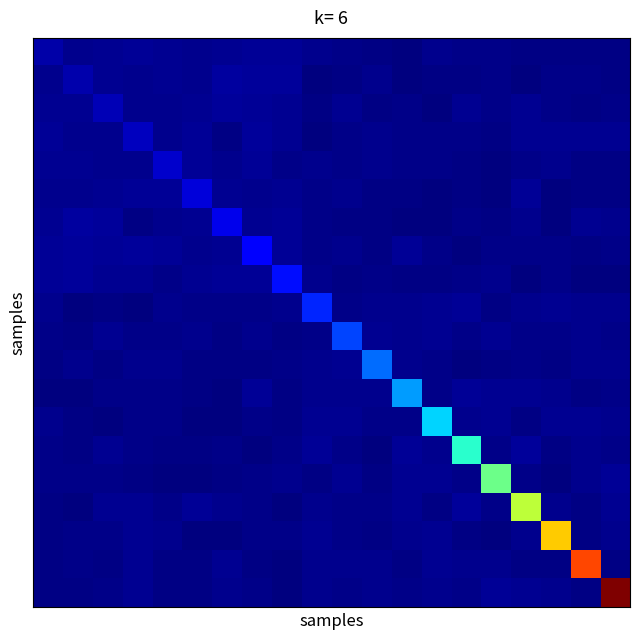

Reading right to left, what are all the values shown in this chart?

row_0: 19=0.3	18=0.4	17=0.4	16=0.4	15=0.5	14=0.5	13=0.6	12=0.2	11=0.3	10=0.6	9=0.7	8=1.0	7=0.9	6=0.8	5=0.6	4=0.8	3=0.9	2=0.9	1=0.7	0=1.5
row_1: 19=0.4	18=0.5	17=0.5	16=0.3	15=0.5	14=0.4	13=0.4	12=0.2	11=0.7	10=0.4	9=0.3	8=1.1	7=1.1	6=1.3	5=0.6	4=0.8	3=0.7	2=0.8	1=1.7	0=0.7
row_2: 19=0.5	18=0.4	17=0.5	16=0.8	15=0.6	14=0.8	13=0.2	12=0.5	11=0.4	10=0.8	9=0.3	8=0.9	7=0.9	6=1.1	5=0.8	4=0.7	3=0.6	2=2.0	1=0.8	0=0.9
row_3: 19=0.8	18=0.8	17=0.8	16=0.8	15=0.4	14=0.5	13=0.5	12=0.5	11=0.7	10=0.5	9=0.3	8=0.8	7=1.1	6=0.4	5=1.0	4=0.7	3=2.3	2=0.6	1=0.7	0=0.9
row_4: 19=0.4	18=0.4	17=0.7	16=0.5	15=0.3	14=0.3	13=0.5	12=0.5	11=0.7	10=0.6	9=0.6	8=0.6	7=0.9	6=0.7	5=0.9	4=2.7	3=0.7	2=0.7	1=0.8	0=0.8
row_5: 19=0.4	18=0.4	17=0.3	16=0.9	15=0.2	14=0.4	13=0.2	12=0.4	11=0.4	10=0.7	9=0.5	8=0.9	7=0.7	6=0.8	5=3.2	4=0.9	3=1.0	2=0.8	1=0.6	0=0.6
row_6: 19=0.6	18=0.8	17=0.3	16=0.7	15=0.4	14=0.6	13=0.2	12=0.2	11=0.3	10=0.4	9=0.5	8=0.9	7=0.8	6=3.8	5=0.8	4=0.7	3=0.4	2=1.1	1=1.3	0=0.8
row_7: 19=0.5	18=0.3	17=0.5	16=0.5	15=0.5	14=0.2	13=0.5	12=0.9	11=0.4	10=0.7	9=0.5	8=1.0	7=4.5	6=0.8	5=0.7	4=0.9	3=1.1	2=0.9	1=1.1	0=0.9
row_8: 19=0.3	18=0.2	17=0.5	16=0.3	15=0.7	14=0.6	13=0.3	12=0.4	11=0.5	10=0.4	9=0.6	8=5.4	7=1.0	6=0.9	5=0.9	4=0.6	3=0.8	2=0.9	1=1.1	0=1.0
row_9: 19=0.7	18=0.7	17=0.8	16=0.7	15=0.4	14=0.9	13=0.8	12=0.6	11=0.7	10=0.5	9=6.2	8=0.6	7=0.5	6=0.5	5=0.5	4=0.6	3=0.3	2=0.3	1=0.3	0=0.7
row_10: 19=0.5	18=0.7	17=0.5	16=0.5	15=0.8	14=0.5	13=0.8	12=0.6	11=0.8	10=7.5	9=0.5	8=0.4	7=0.7	6=0.4	5=0.7	4=0.6	3=0.5	2=0.8	1=0.4	0=0.6
row_11: 19=0.7	18=0.7	17=0.3	16=0.5	15=0.4	14=0.3	13=0.5	12=0.7	11=8.9	10=0.8	9=0.7	8=0.5	7=0.4	6=0.3	5=0.4	4=0.7	3=0.7	2=0.4	1=0.7	0=0.3
row_12: 19=0.5	18=0.4	17=0.6	16=0.9	15=0.8	14=0.9	13=0.5	12=10.7	11=0.7	10=0.6	9=0.6	8=0.4	7=0.9	6=0.2	5=0.4	4=0.5	3=0.5	2=0.5	1=0.2	0=0.2
row_13: 19=0.6	18=0.8	17=0.8	16=0.4	15=0.8	14=0.7	13=12.8	12=0.5	11=0.5	10=0.8	9=0.8	8=0.3	7=0.5	6=0.2	5=0.2	4=0.5	3=0.5	2=0.2	1=0.4	0=0.6
row_14: 19=0.5	18=0.7	17=0.4	16=1.1	15=0.6	14=15.3	13=0.7	12=0.9	11=0.3	10=0.5	9=0.9	8=0.6	7=0.2	6=0.6	5=0.4	4=0.3	3=0.5	2=0.8	1=0.4	0=0.5
row_15: 19=0.9	18=0.6	17=0.3	16=0.6	15=18.3	14=0.6	13=0.8	12=0.8	11=0.4	10=0.8	9=0.4	8=0.7	7=0.5	6=0.4	5=0.2	4=0.3	3=0.4	2=0.6	1=0.5	0=0.5
row_16: 19=0.8	18=0.4	17=0.7	16=22.0	15=0.6	14=1.1	13=0.4	12=0.9	11=0.5	10=0.5	9=0.7	8=0.3	7=0.5	6=0.7	5=0.9	4=0.5	3=0.8	2=0.8	1=0.3	0=0.4
row_17: 19=0.7	18=0.3	17=26.4	16=0.7	15=0.3	14=0.4	13=0.8	12=0.6	11=0.3	10=0.5	9=0.8	8=0.5	7=0.5	6=0.3	5=0.3	4=0.7	3=0.8	2=0.5	1=0.5	0=0.4
row_18: 19=0.3	18=31.6	17=0.3	16=0.4	15=0.6	14=0.7	13=0.8	12=0.4	11=0.7	10=0.7	9=0.7	8=0.2	7=0.3	6=0.8	5=0.4	4=0.4	3=0.8	2=0.4	1=0.5	0=0.4
row_19: 19=37.9	18=0.3	17=0.7	16=0.8	15=0.9	14=0.5	13=0.6	12=0.5	11=0.7	10=0.5	9=0.7	8=0.3	7=0.5	6=0.6	5=0.4	4=0.4	3=0.8	2=0.5	1=0.4	0=0.3